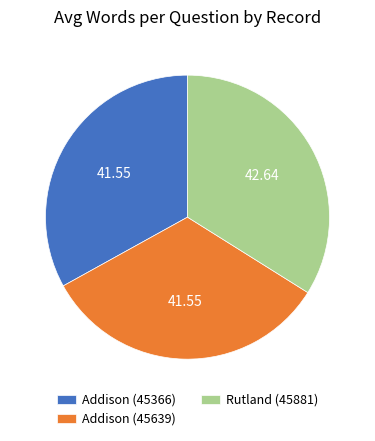

Count the number of slices in the pie.

3